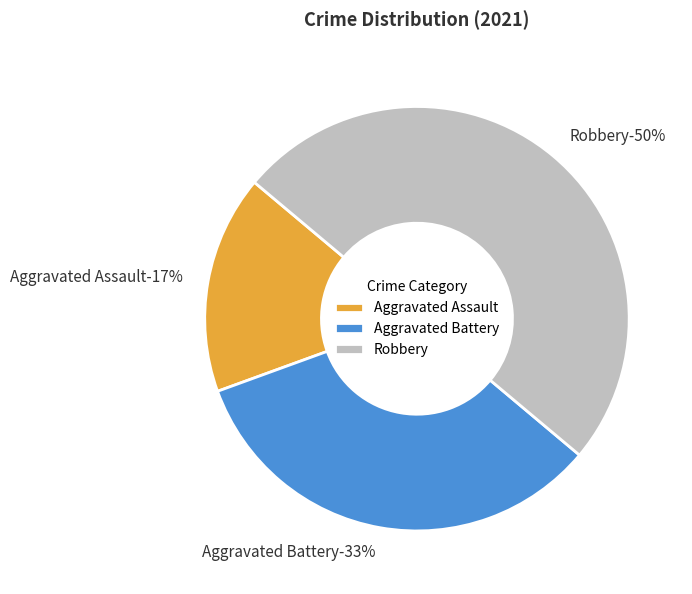

To the nearest percent, what is the difference between the largest and smallest slice percentages?

33%